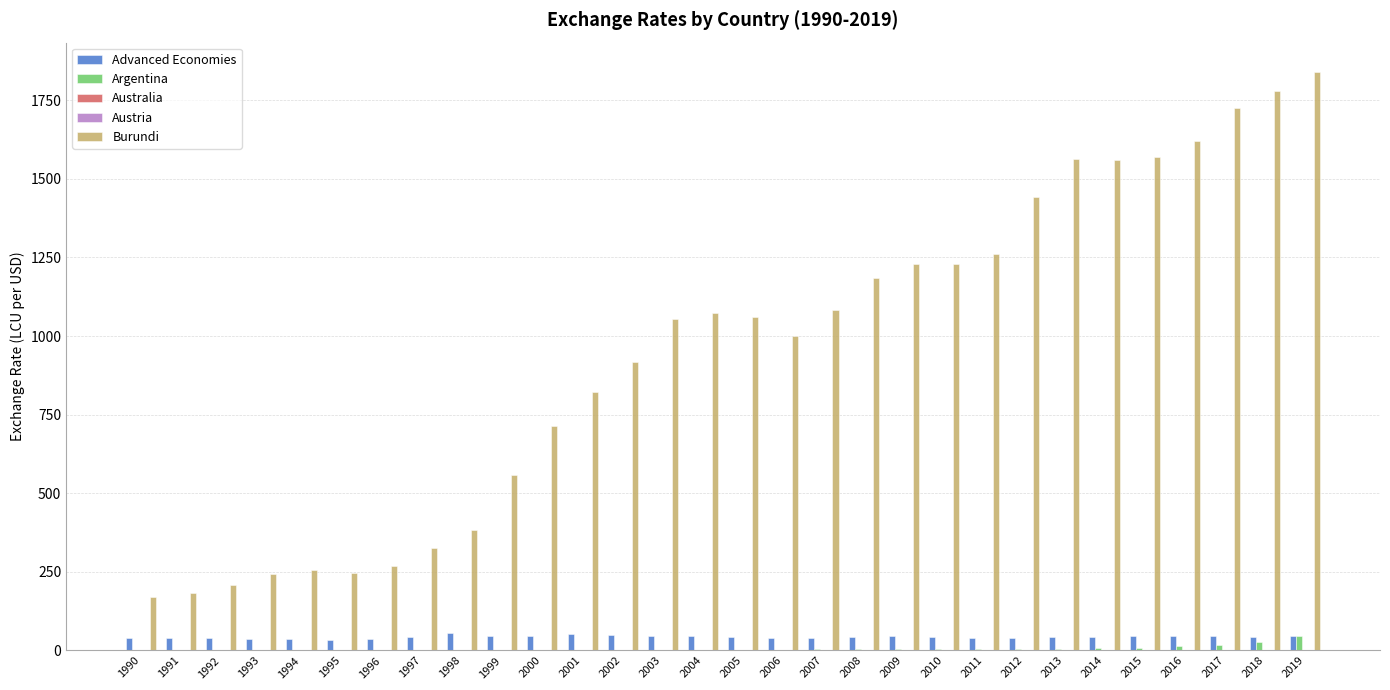

What is the average value of the Burundi series?

952.5